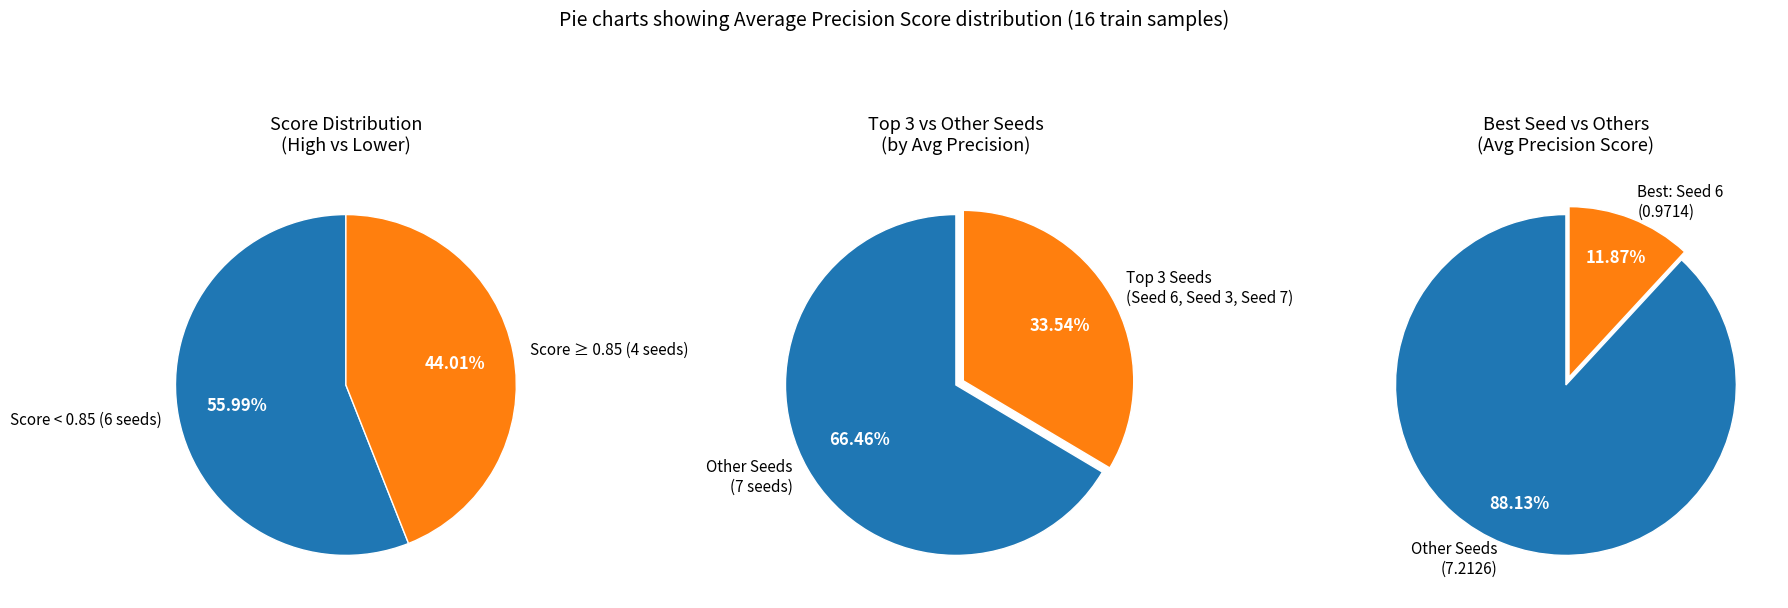

The Seed 1 slice represents 1% of the pie. True or false?

False